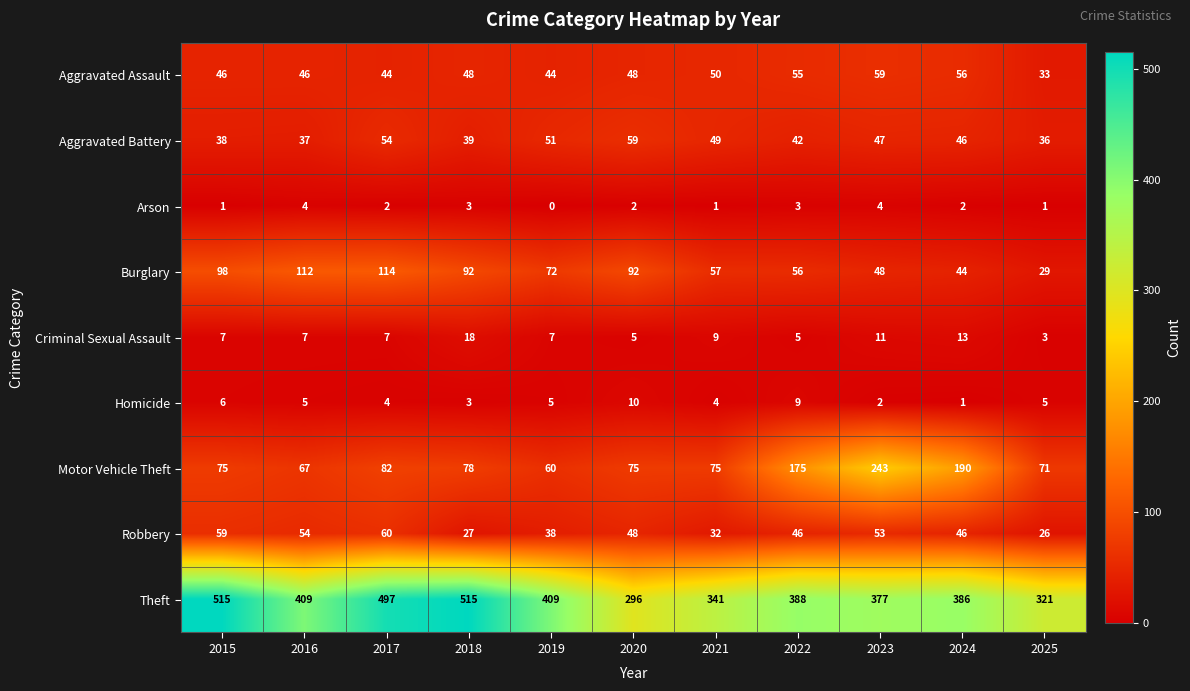

Count the number of data series in this chart.

9